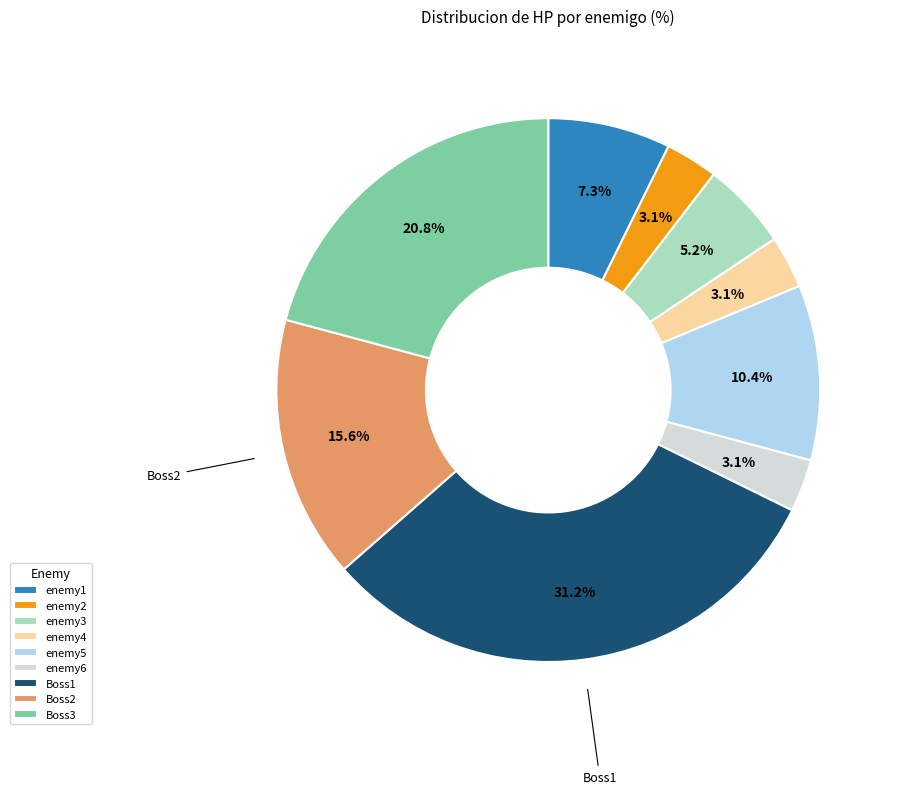

What is the ratio of the value at Boss3 to the value at Boss1?

0.7